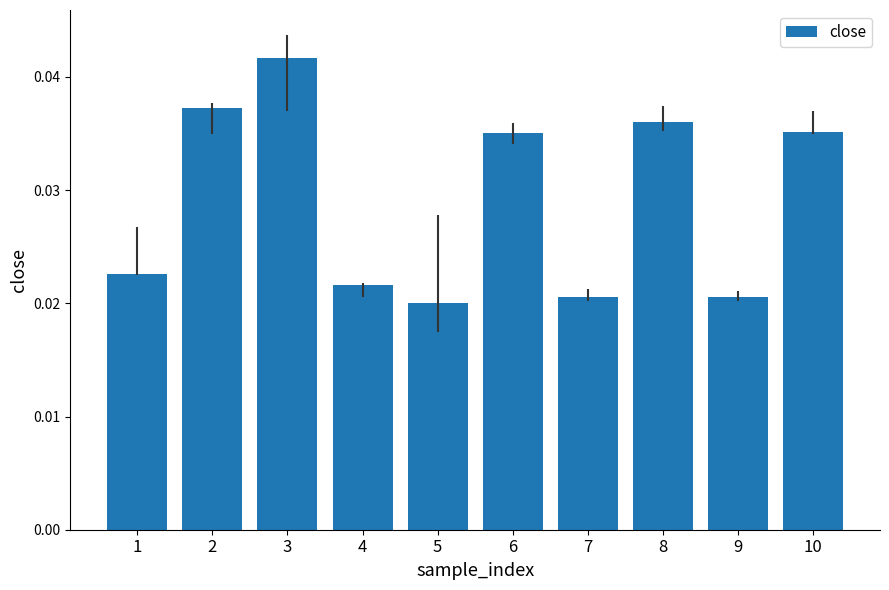

Which category has the lowest value across all series?

5